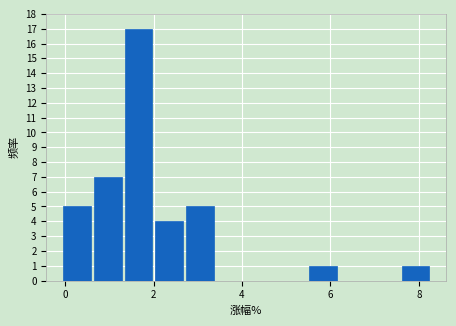

Read against the x-axis, roughly where is the centre of the tallest bar?

1.6